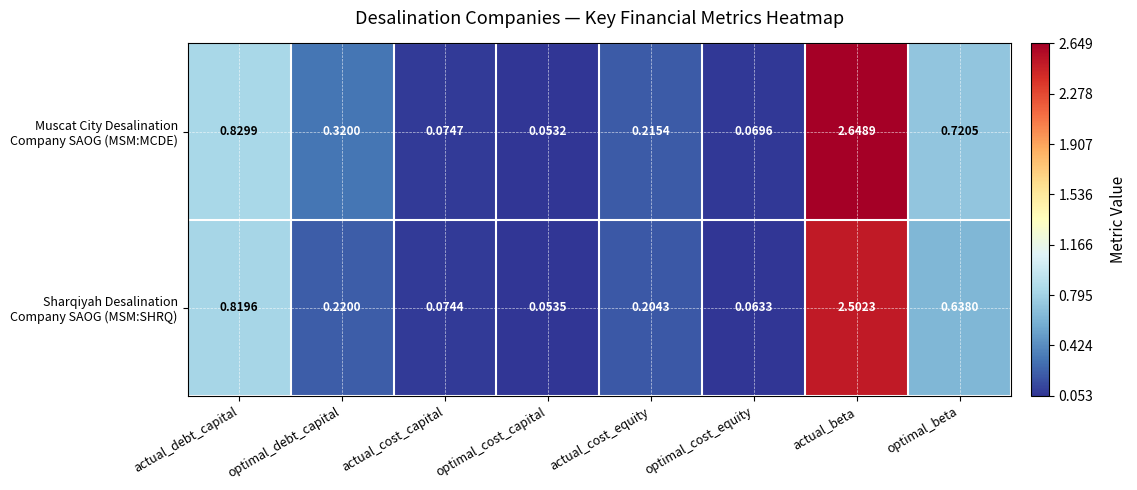

Which category has the highest value across all series?

actual_beta